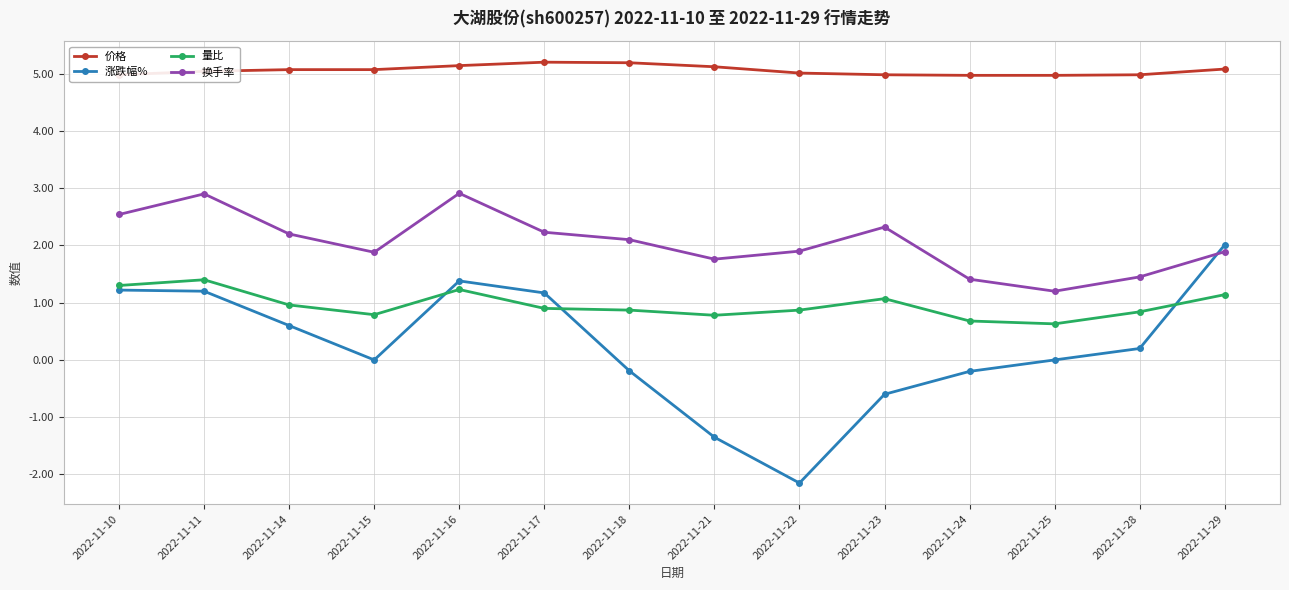

Which series changed the most between 2022-11-17 and 2022-11-28?

涨跌幅%